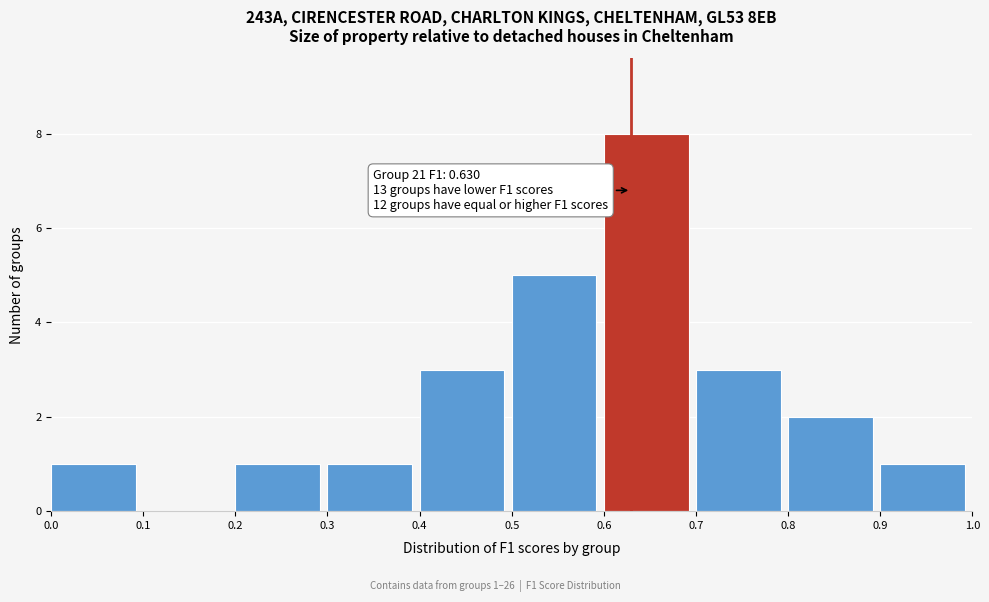

Which range on the x-axis has the tallest bar?

0.6 to 0.7